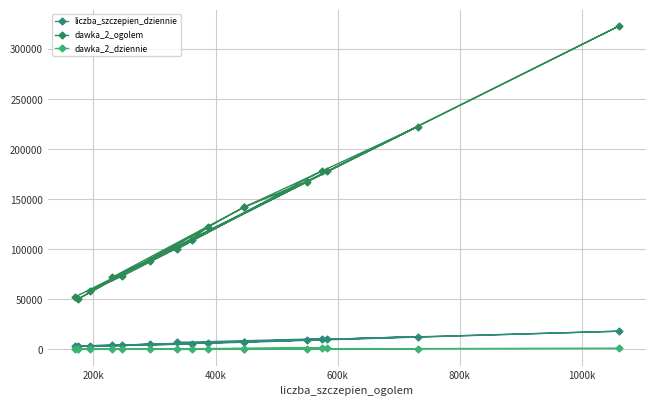

At how many categories does at least one series exceed 273994?

1